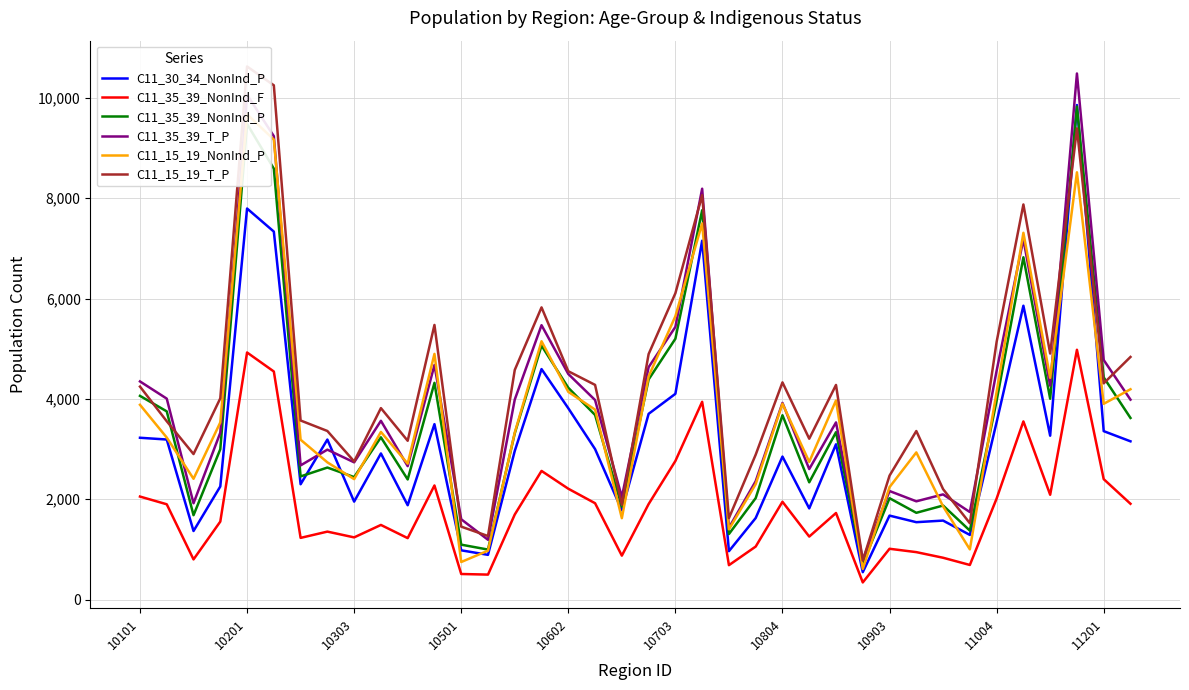

Which series has the widest spread of values?

C11_15_19_T_P